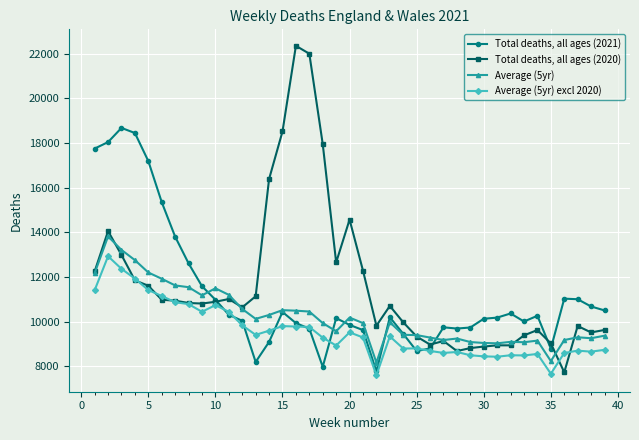

True or false: Total deaths, all ages (2020) and Average (5yr) excl 2020) cross at least once.

True